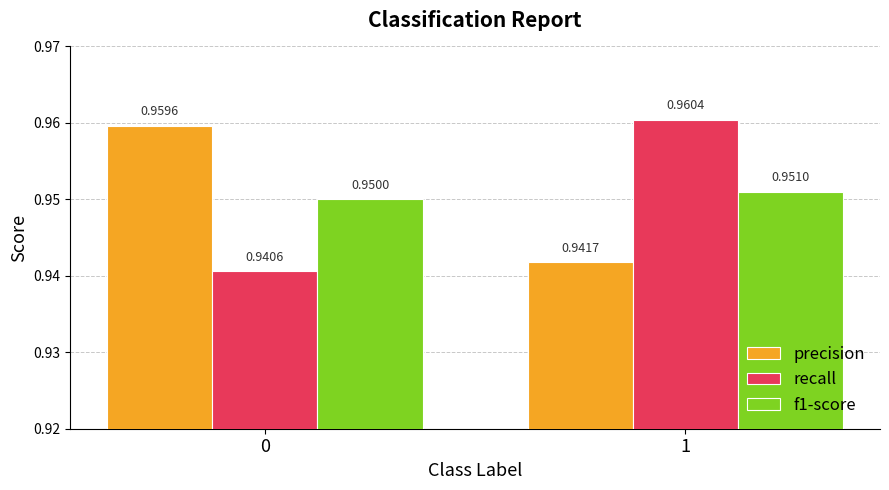

Rank the series by their maximum value, from lowest to highest.

f1-score, precision, recall